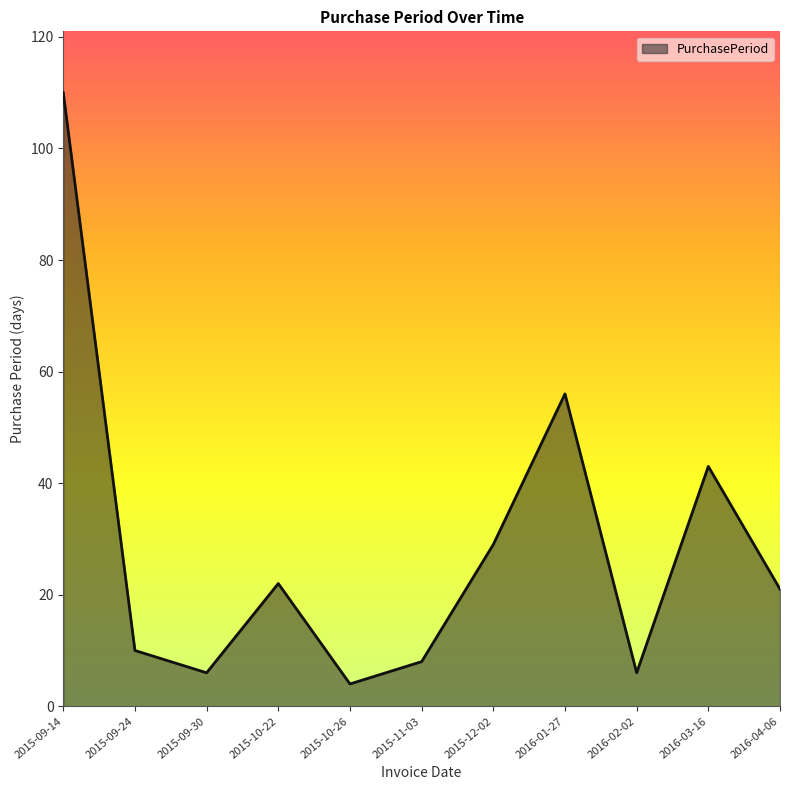

What is the maximum value shown in the chart?

110